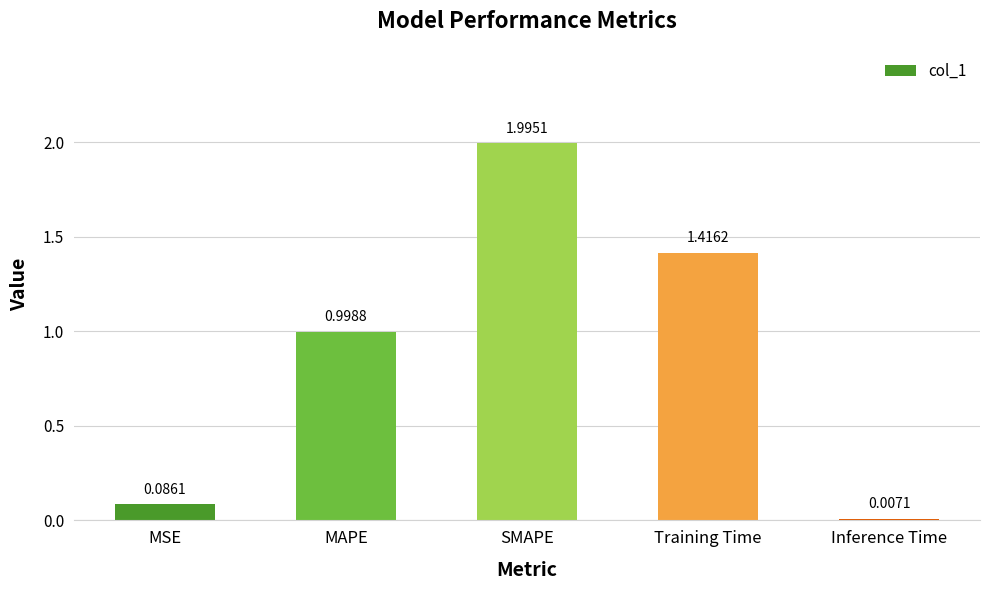

Where is the data nearest to the value 1?

MAPE